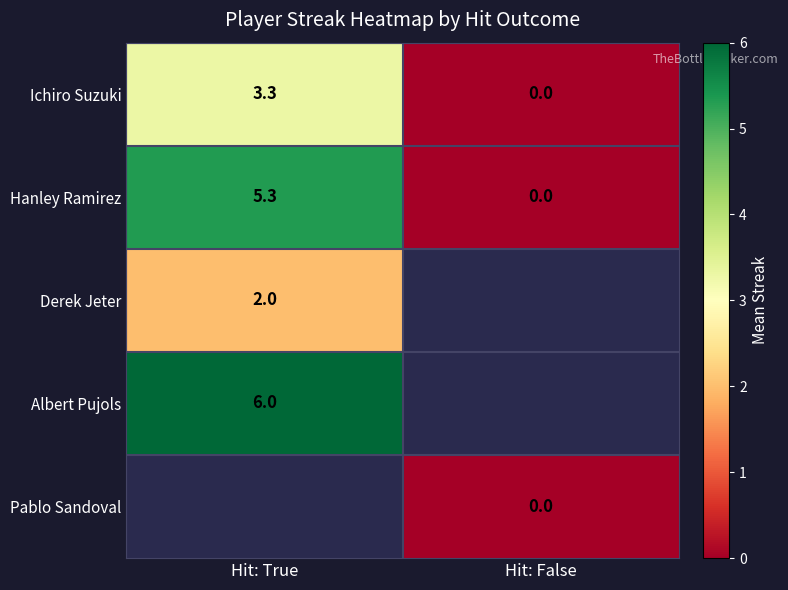

Count the number of categories in the chart.

2